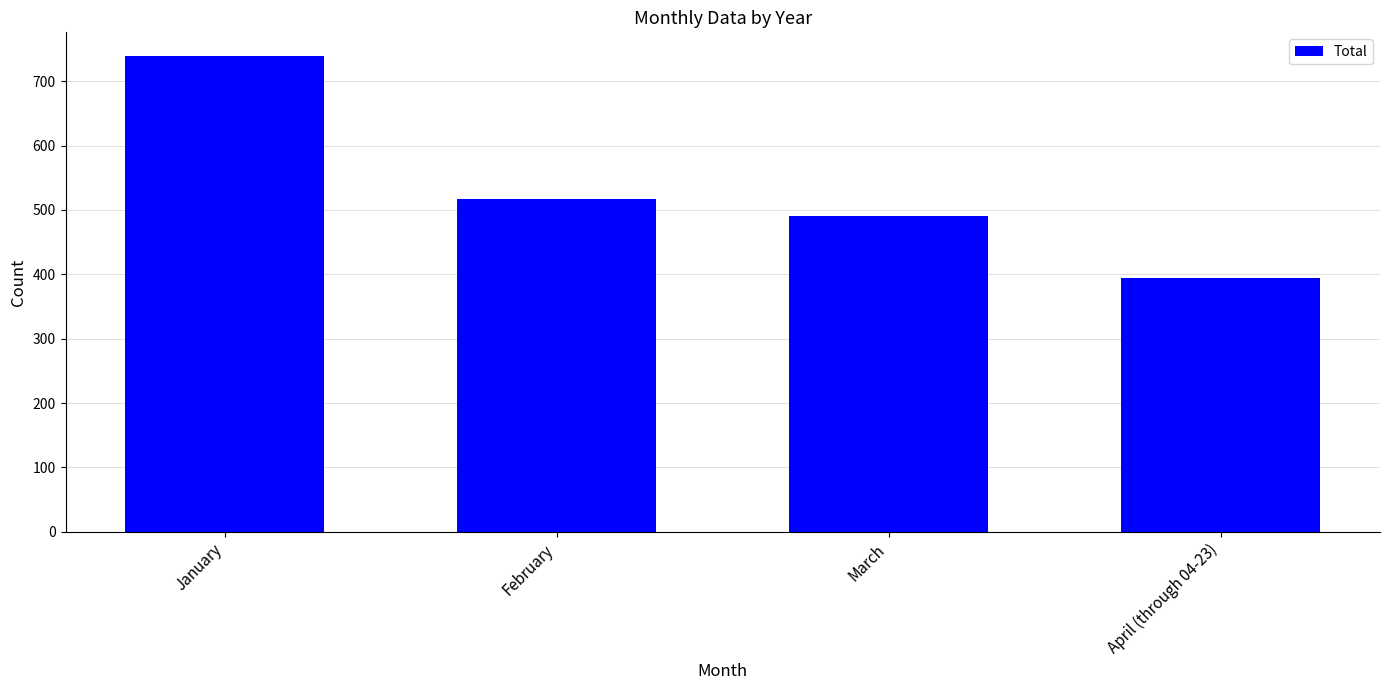

Rank the categories by value from lowest to highest.

April (through 04-23), March, February, January